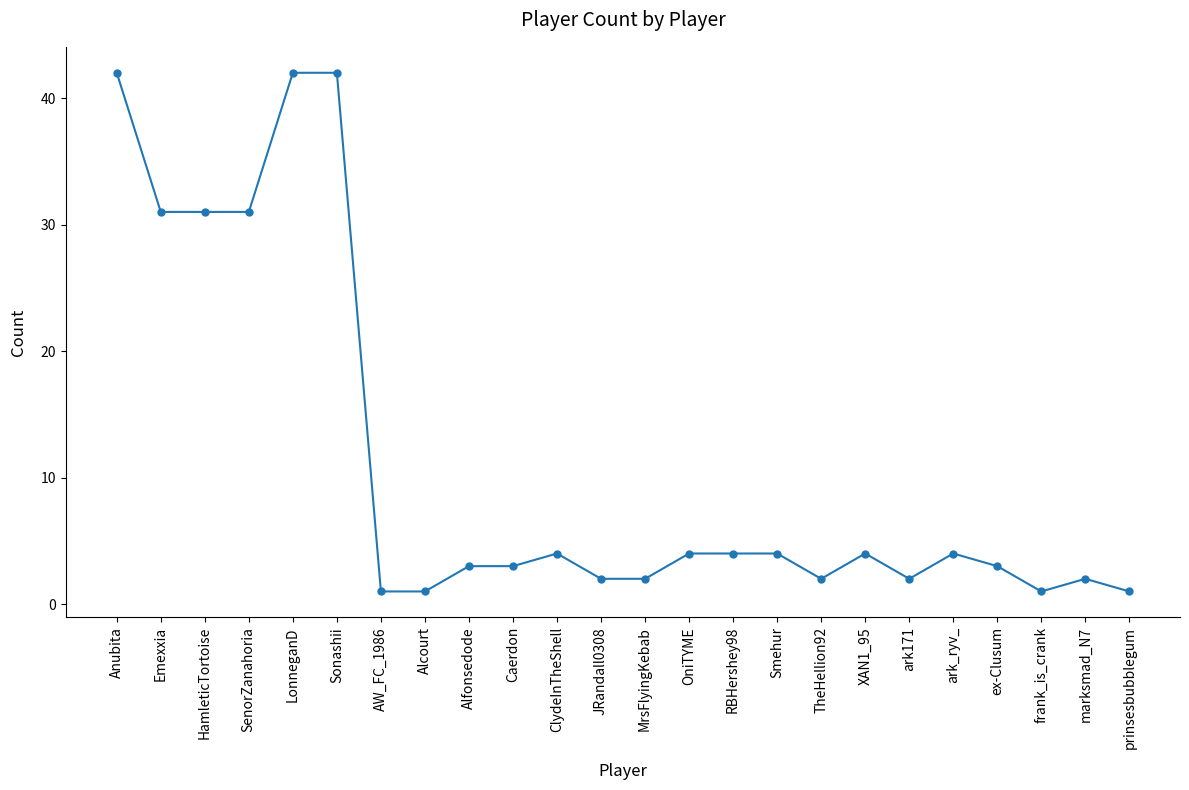

Reading right to left, transcribe all the data shown in this chart.

prinsesbubblegum=1	marksmad_N7=2	frank_is_crank=1	ex-Clusum=3	ark_ryv_=4	ark171=2	XAN1_95=4	TheHellion92=2	Smehur=4	RBHershey98=4	OniTYME=4	MrsFlyingKebab=2	JRandall0308=2	ClydeInTheShell=4	Caerdon=3	Alfonsedode=3	Alcourt=1	AW_FC_1986=1	Sonashii=42	LonneganD=42	SenorZanahoria=31	HamleticTortoise=31	Emexxia=31	Anubita=42